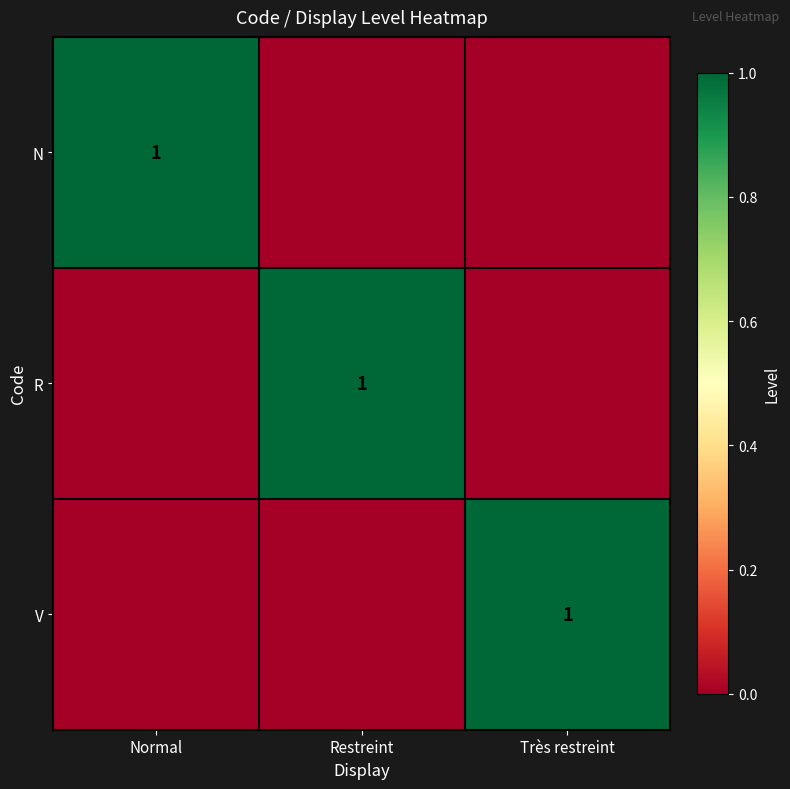

How many distinct data groups are displayed?

3